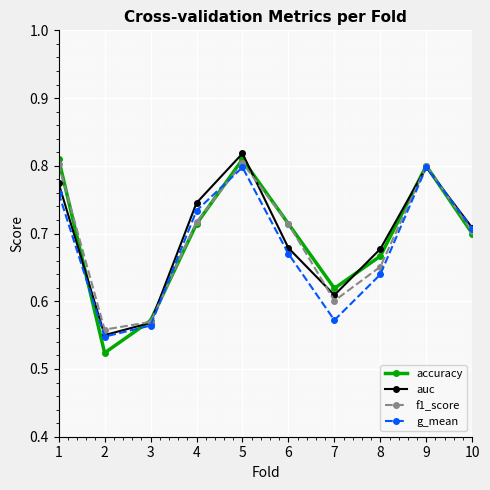

Count the f1_score values in the range 0 to 1.

10